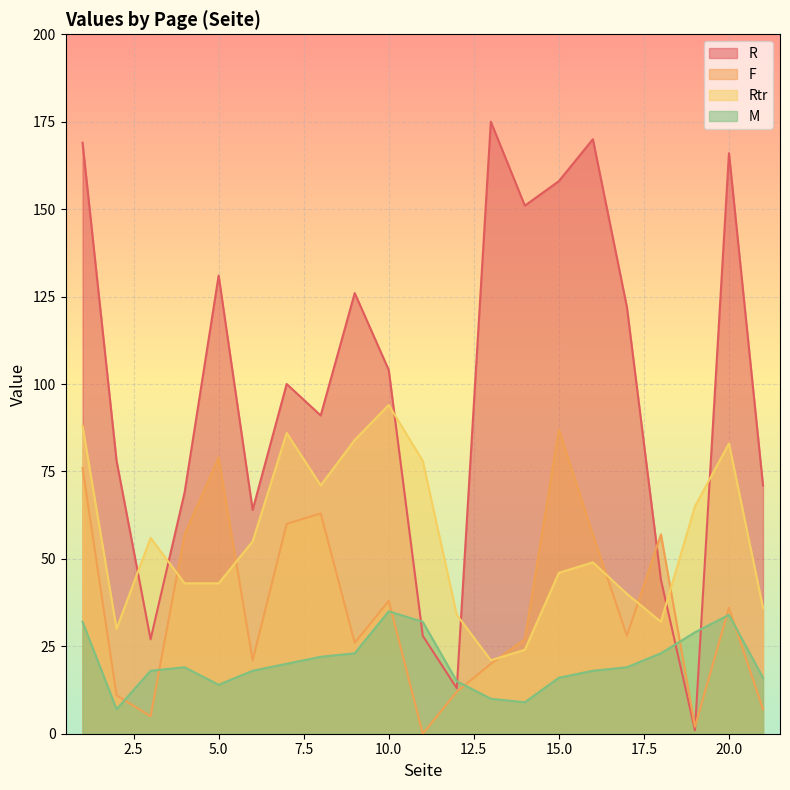

How many interior local valleys does the R series have?

6